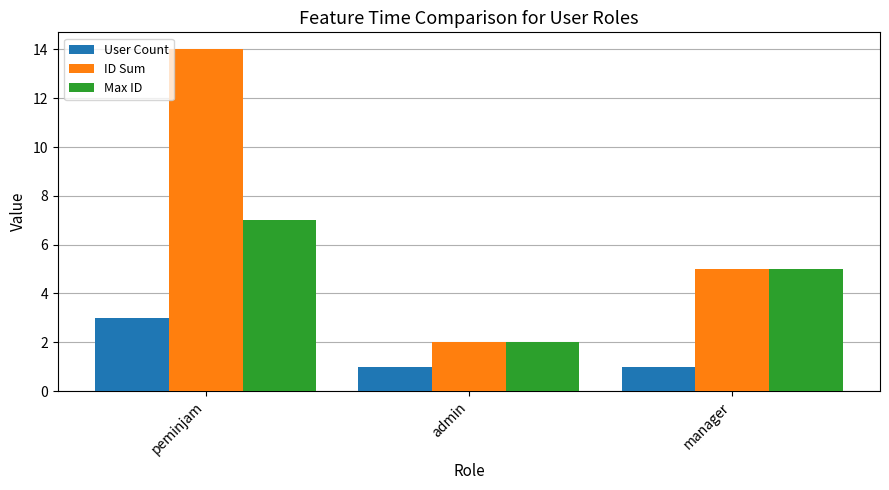

Which series has the largest range (max minus min)?

ID Sum